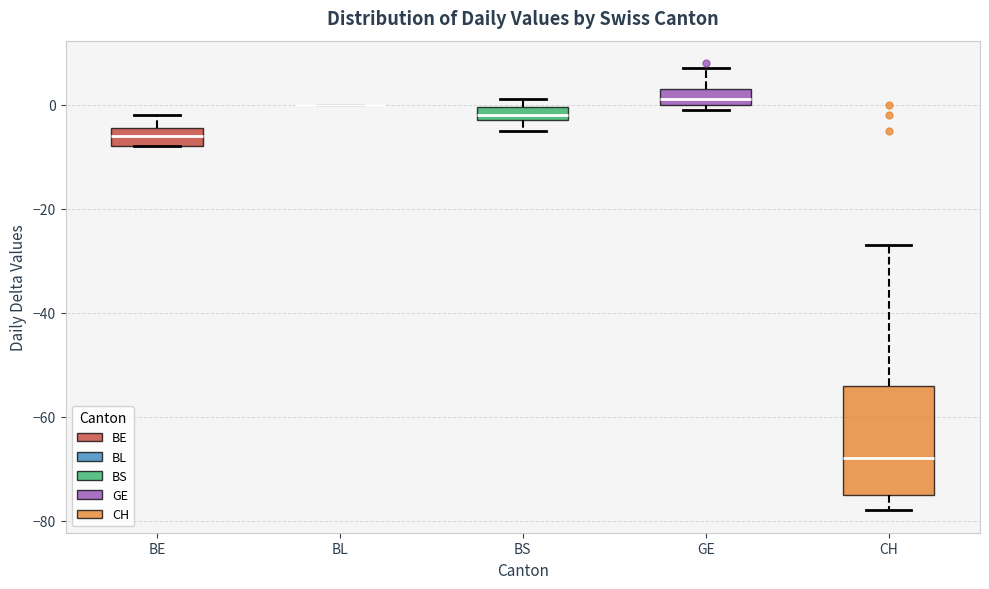

Comparing the boxes themselves (not the whiskers), which one is the tallest?

CH